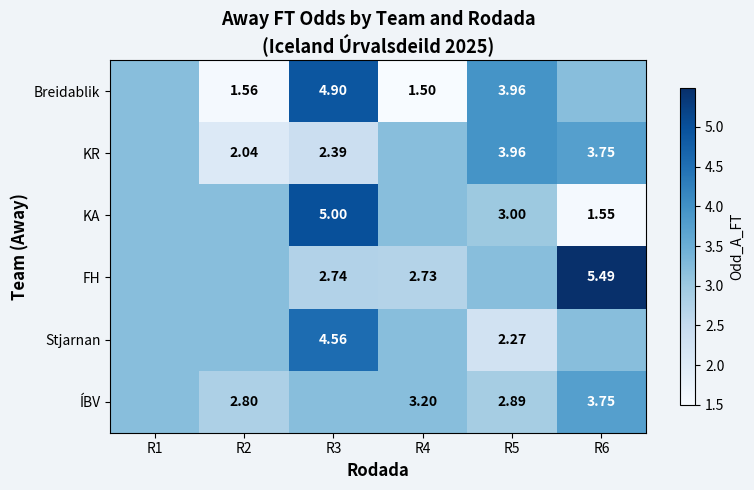

Is the value of KR at R2 greater than the value of Breidablik at R3?

No